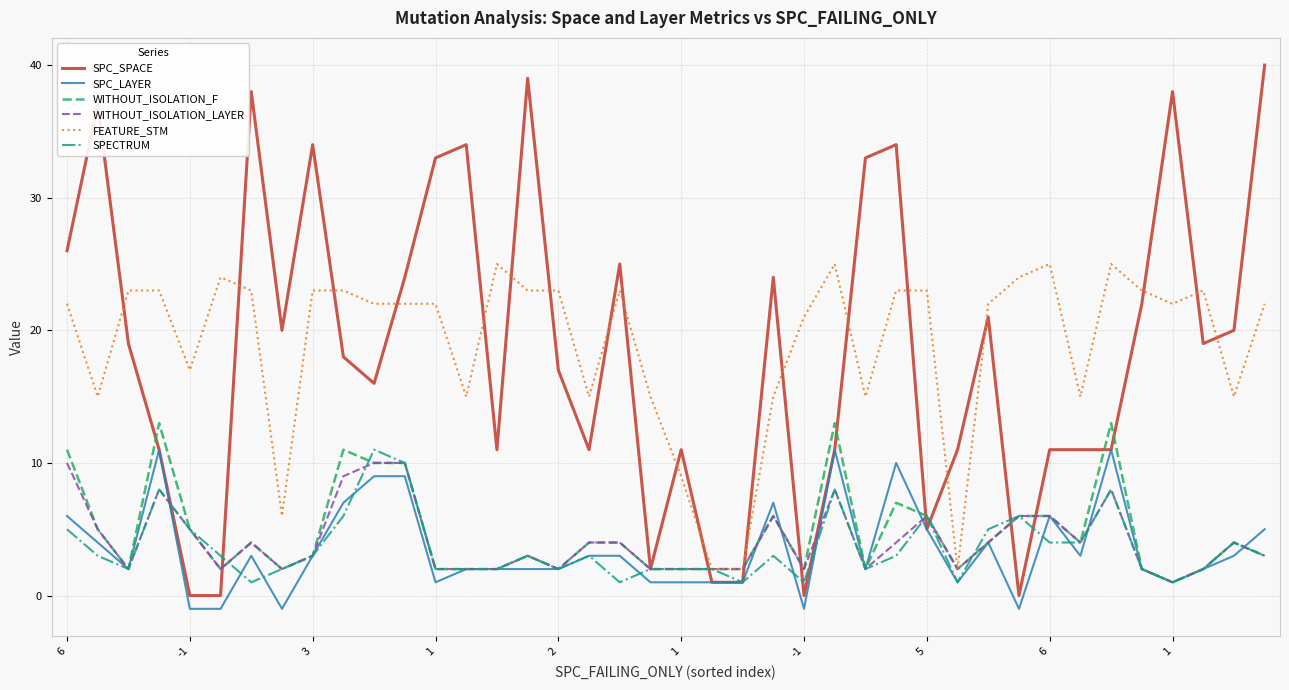

What is the sum of all SPC_SPACE values?

739